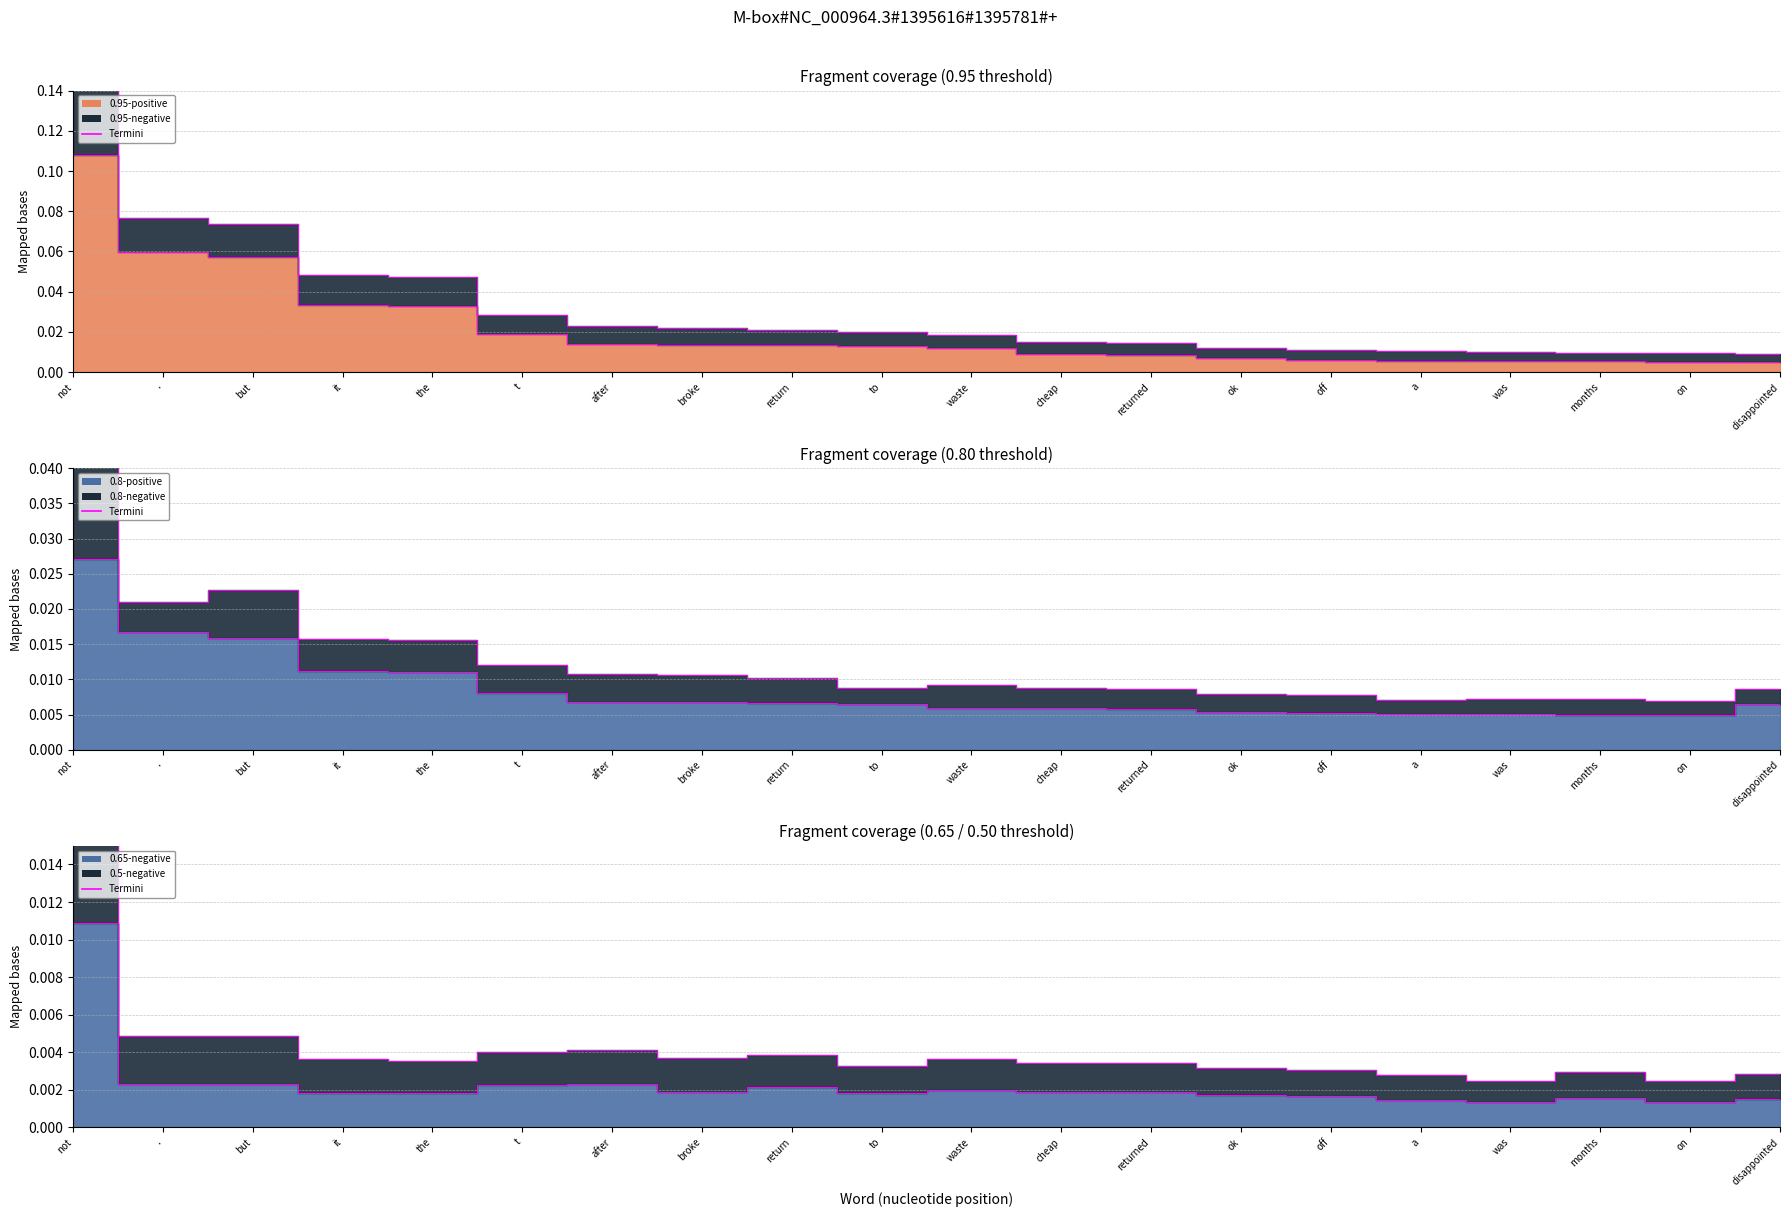

Does the chart display data point markers on the line(s)?

No